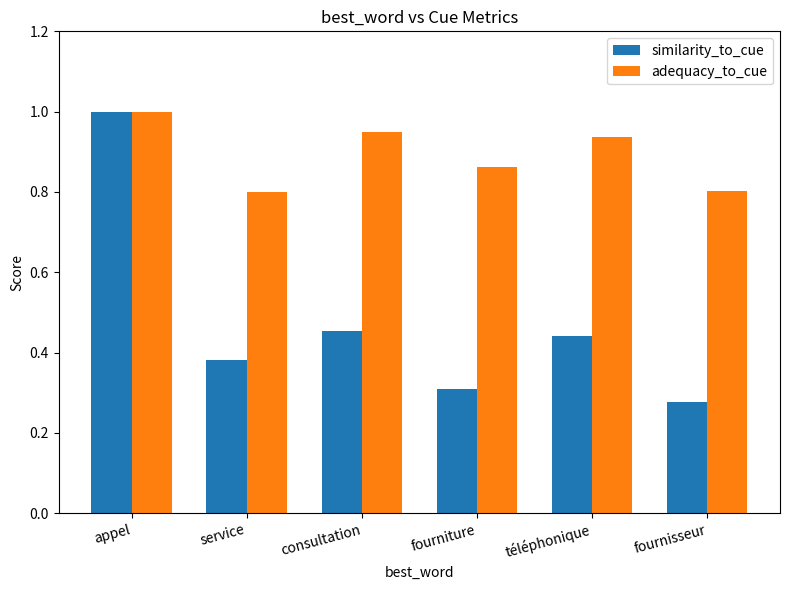

Is it true that similarity_to_cue equals 1.0 at appel?

True